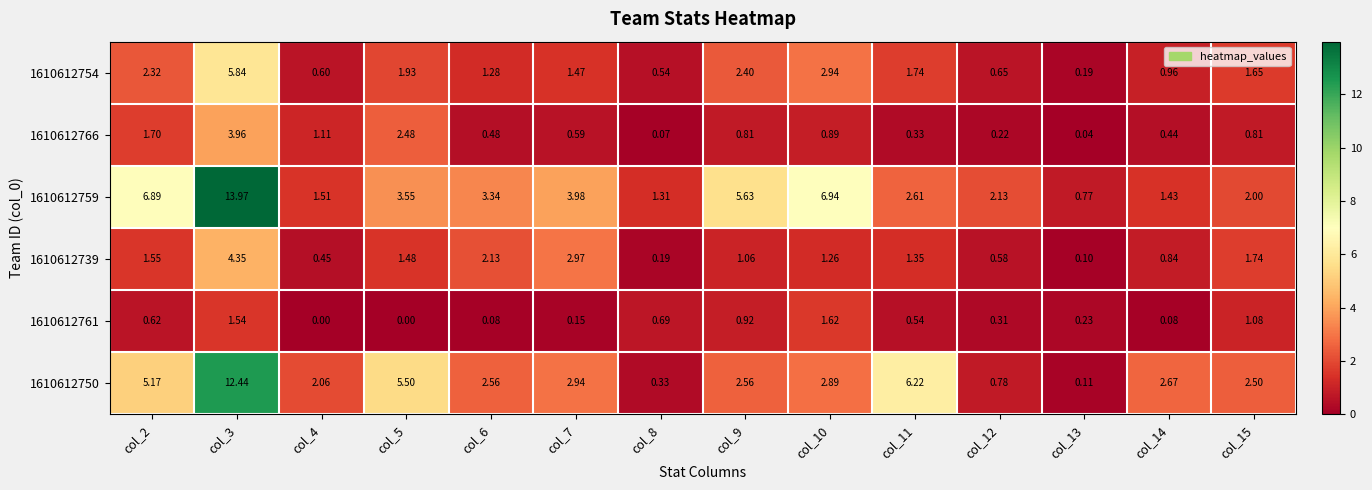

Is the value of 1610612750 at col_15 greater than the value of 1610612761 at col_4?

Yes